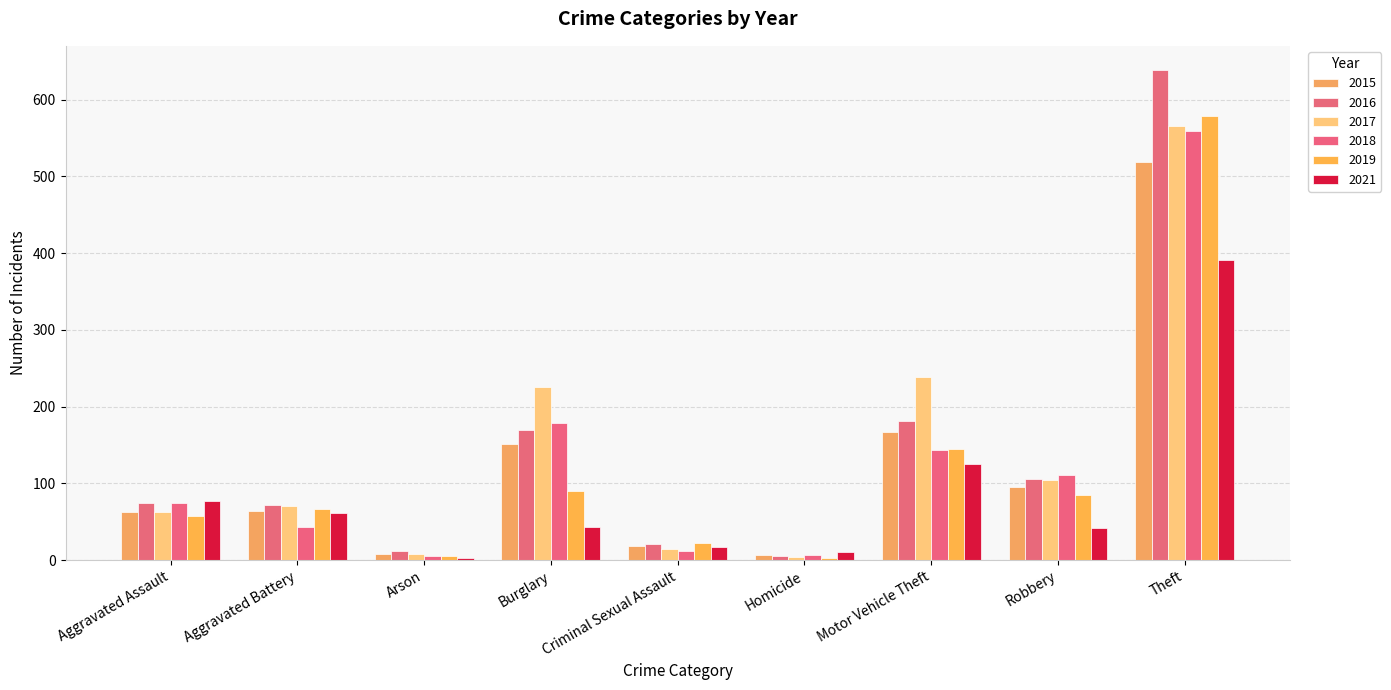

How many bars are there in total?

54